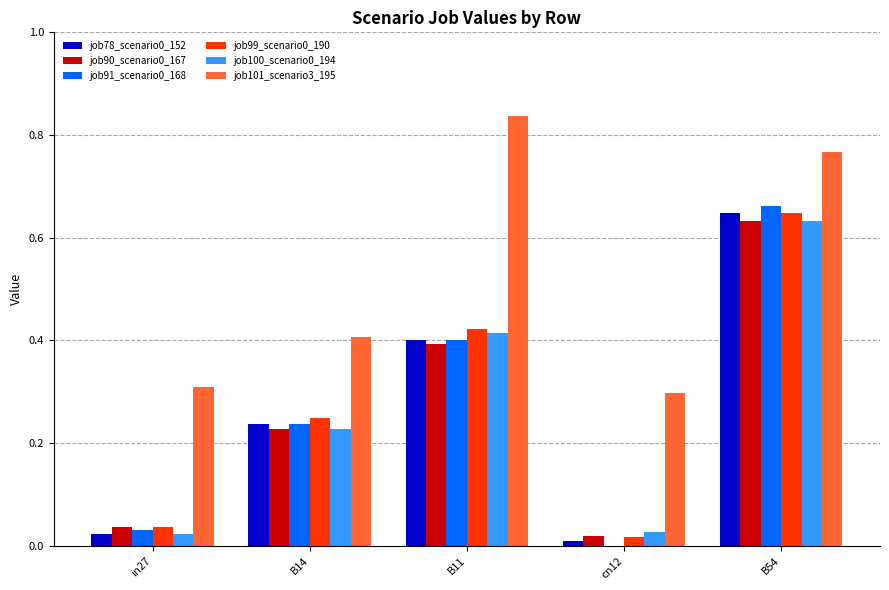

Which series has the largest total across all categories?

job101_scenario3_195